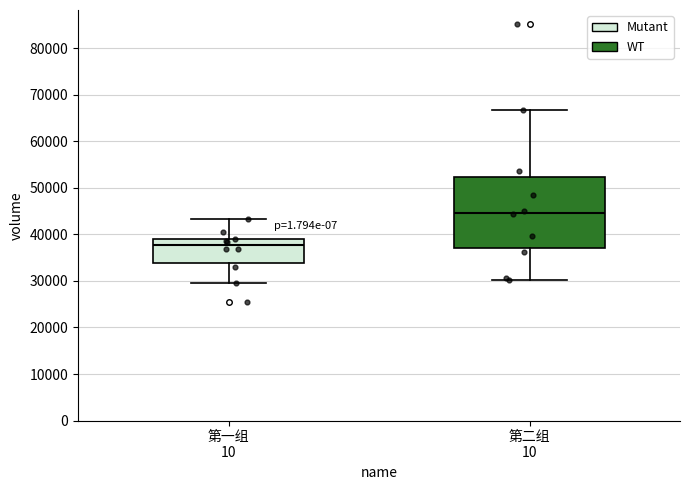

Which box is the tallest, from its lower edge to its upper edge?

第二组 10